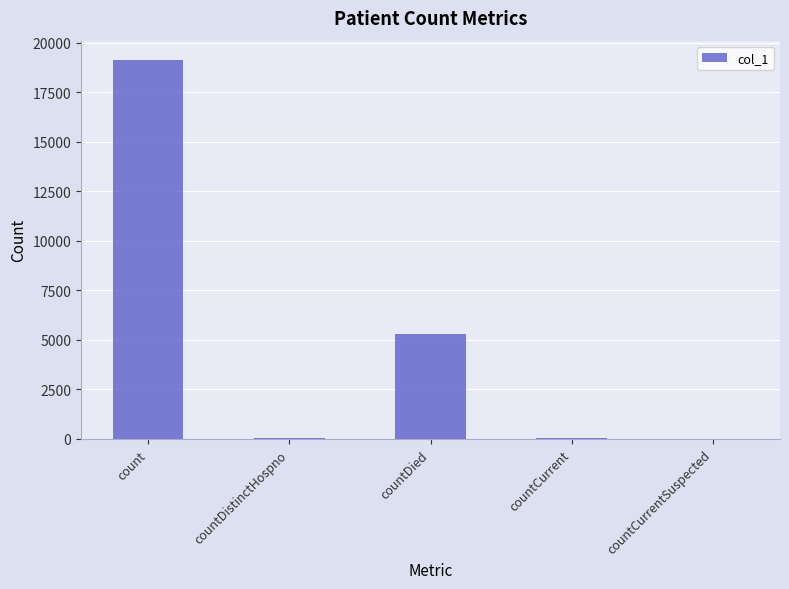

Where is the data nearest to the value 9575?

countDied